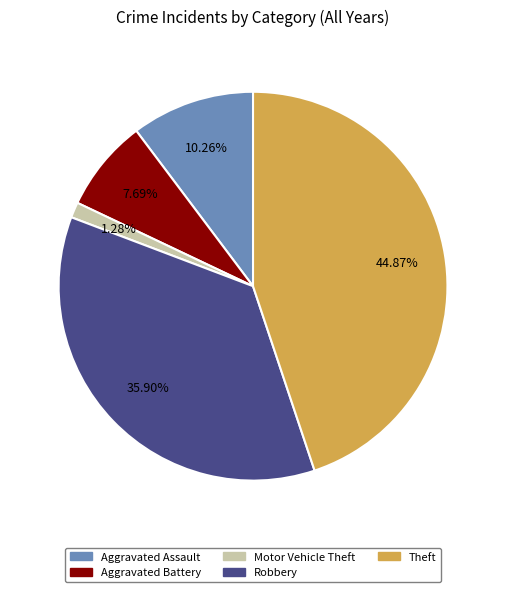

Do Aggravated Battery and Robbery together represent more than half of the pie?

No